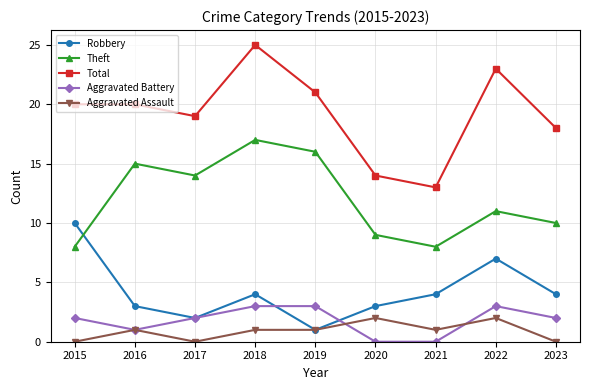

Reading left to right, what are all the values shown in this chart?

Robbery: 10	3	2	4	1	3	4	7	4
Theft: 8	15	14	17	16	9	8	11	10
Total: 20	20	19	25	21	14	13	23	18
Aggravated Battery: 2	1	2	3	3	0	0	3	2
Aggravated Assault: 0	1	0	1	1	2	1	2	0